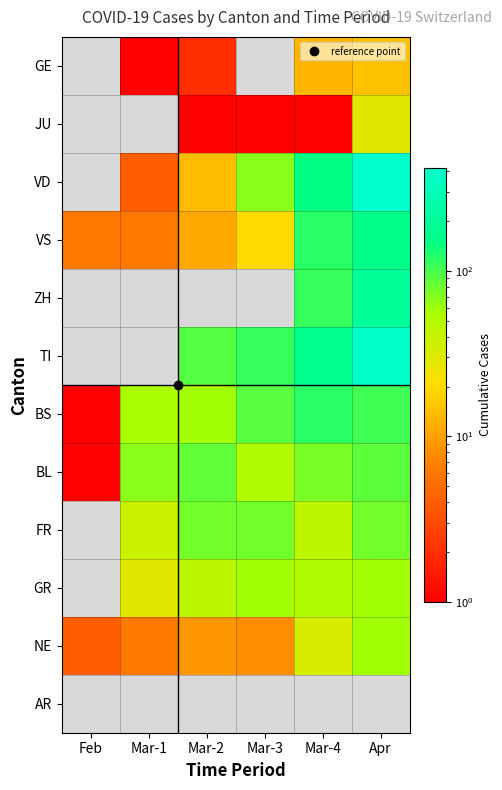

True or false: BL has a value of 68.0 at Mar-1.

True